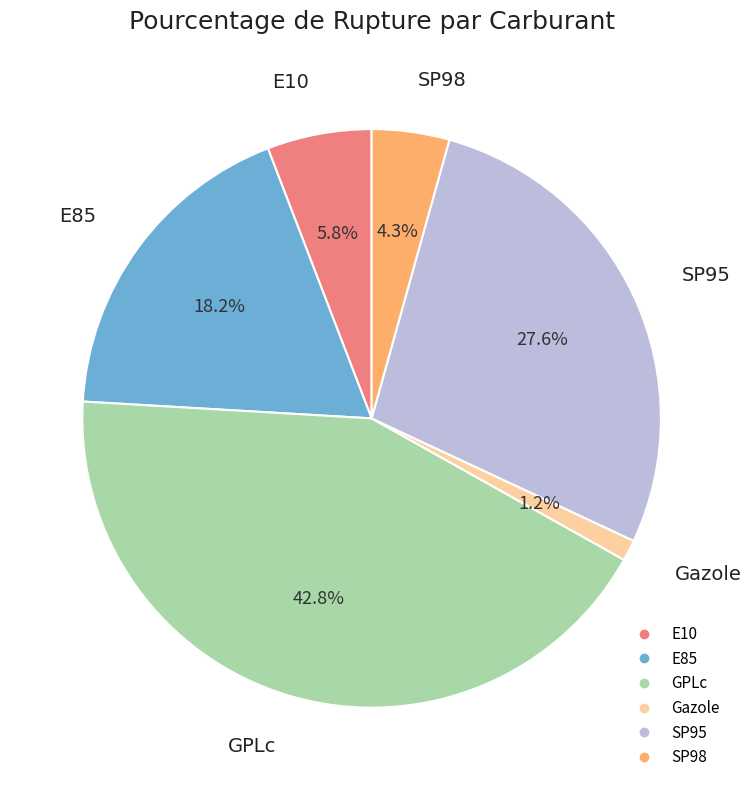

The Gazole slice represents 1% of the pie. True or false?

True